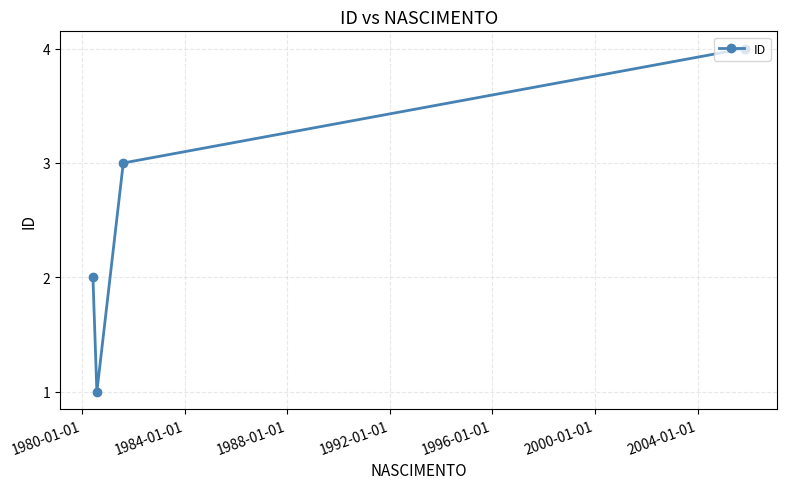

How many data points are less than 3?

2